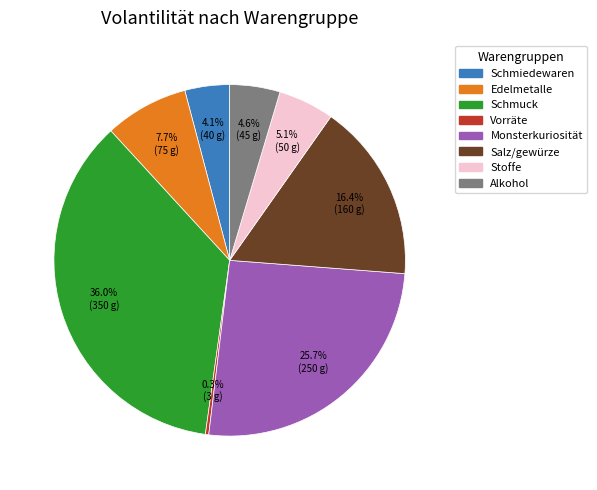

Approximately how many times larger is the value at Monsterkuriosität compared to Salz/gewürze?

1.6